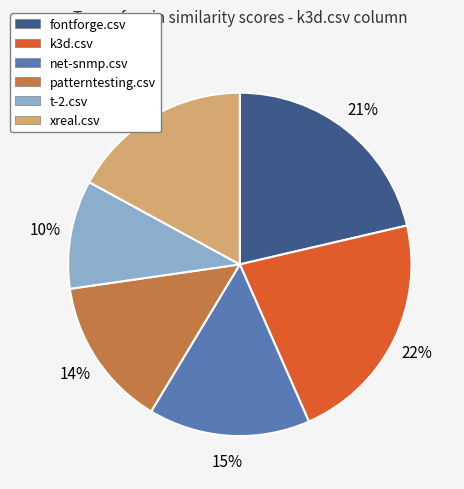

Is there a majority slice in this chart?

No